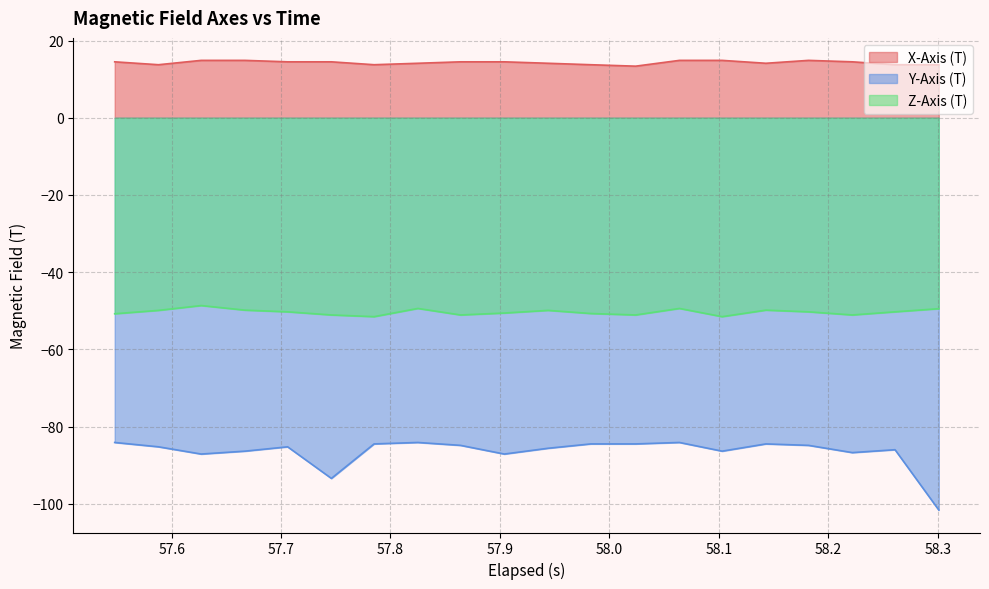

How many lines are shown in the chart?

3